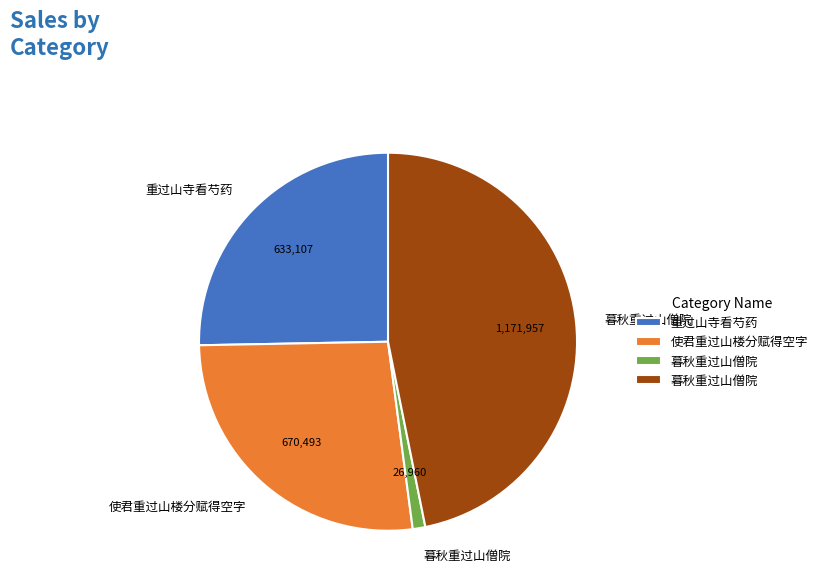

Is there any slice that represents more than half of the pie?

No